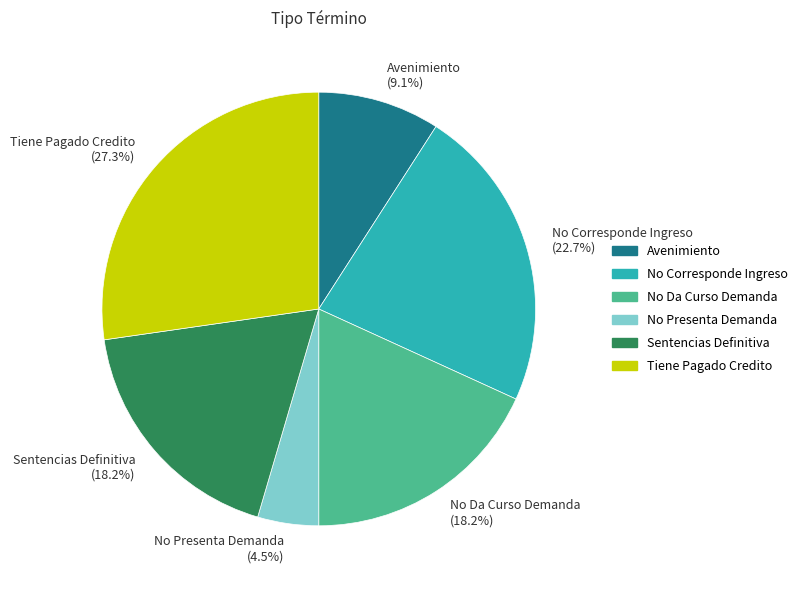

How much of the chart is everything except No Corresponde Ingreso?

77.3%